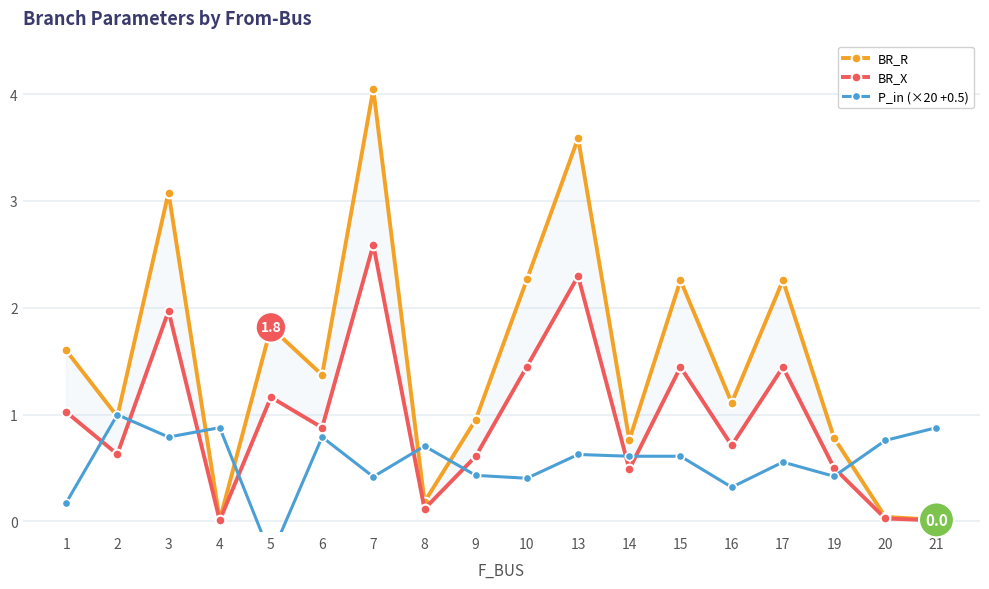

At how many categories does at least one series exceed 3?

3